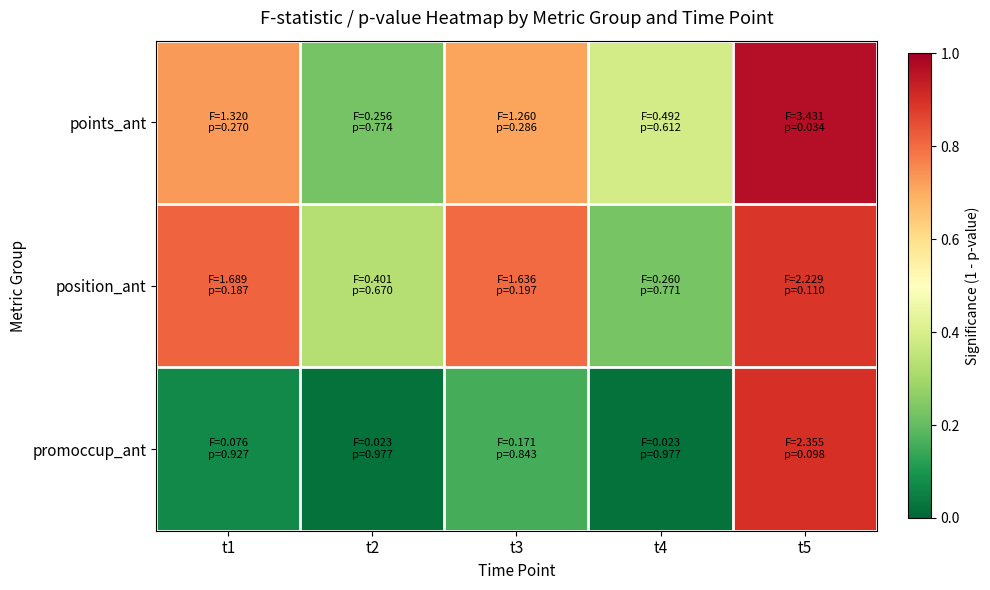

What is the total value across all series at t5?

2.8